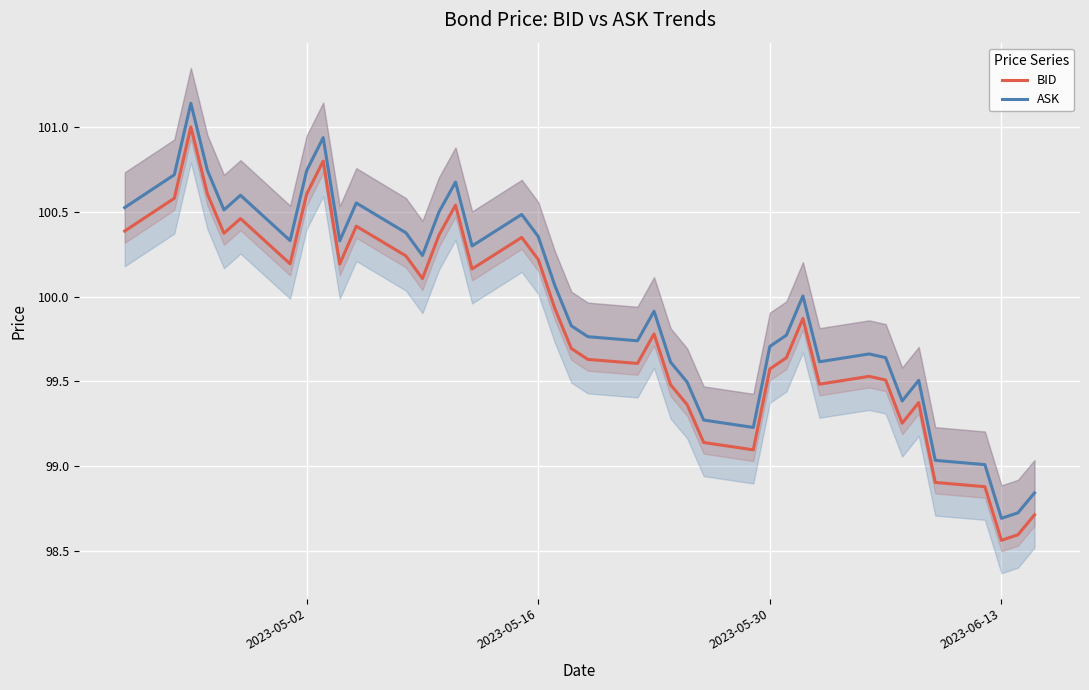

True or false: ASK and BID cross at least once.

False